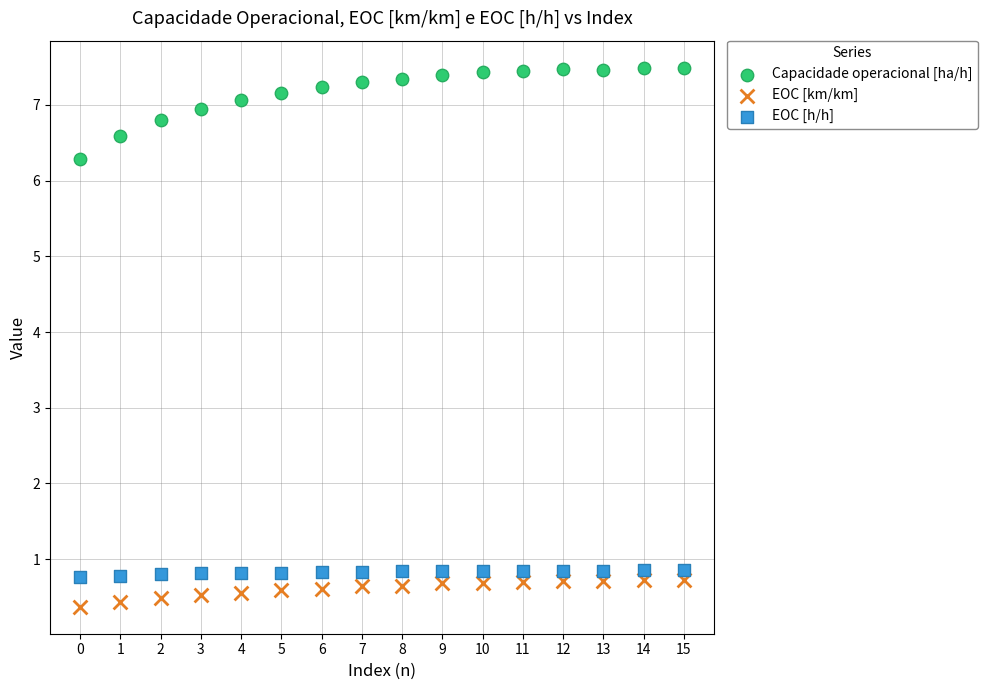

Which series contains the lowest Y value?

EOC [km/km]